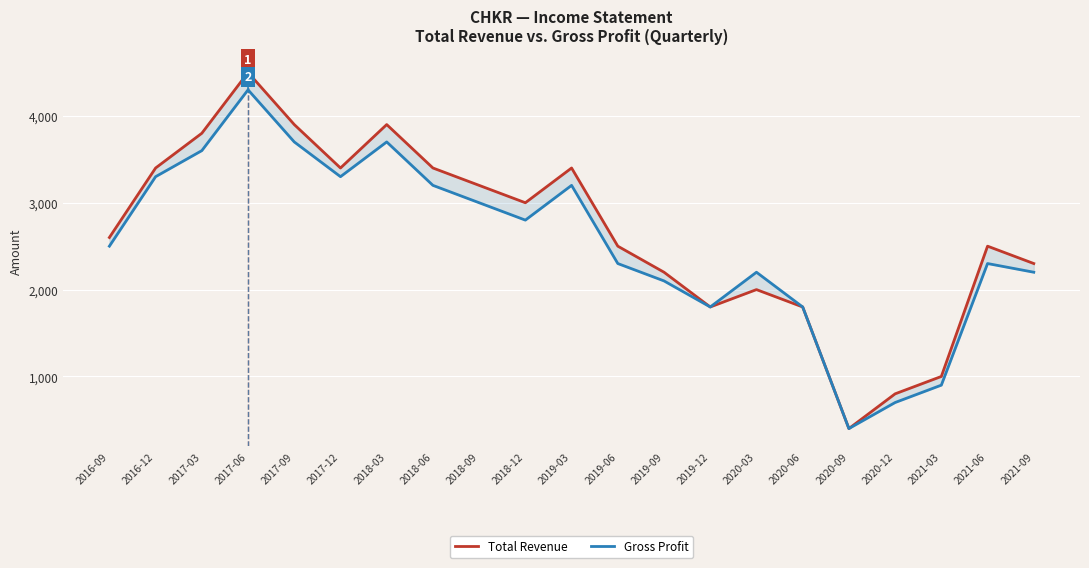

Reading left to right, list all the values displayed in this chart.

Total Revenue: 2016-09=2600	2016-12=3400	2017-03=3800	2017-06=4500	2017-09=3900	2017-12=3400	2018-03=3900	2018-06=3400	2018-09=3200	2018-12=3000	2019-03=3400	2019-06=2500	2019-09=2200	2019-12=1800	2020-03=2000	2020-06=1800	2020-09=400	2020-12=800	2021-03=1000	2021-06=2500	2021-09=2300
Gross Profit: 2016-09=2500	2016-12=3300	2017-03=3600	2017-06=4300	2017-09=3700	2017-12=3300	2018-03=3700	2018-06=3200	2018-09=3000	2018-12=2800	2019-03=3200	2019-06=2300	2019-09=2100	2019-12=1800	2020-03=2200	2020-06=1800	2020-09=400	2020-12=700	2021-03=900	2021-06=2300	2021-09=2200